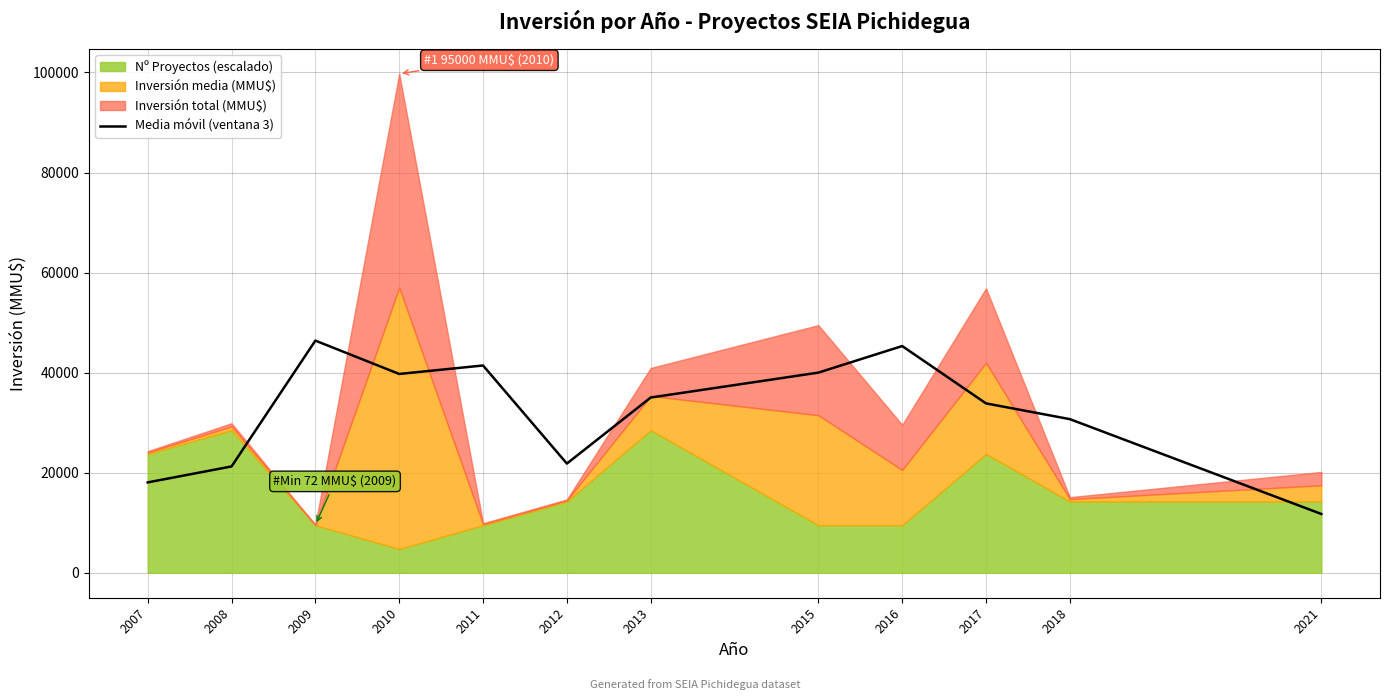

The value of Media móvil (ventana 3) at 2011 is 24778.3. True or false?

False